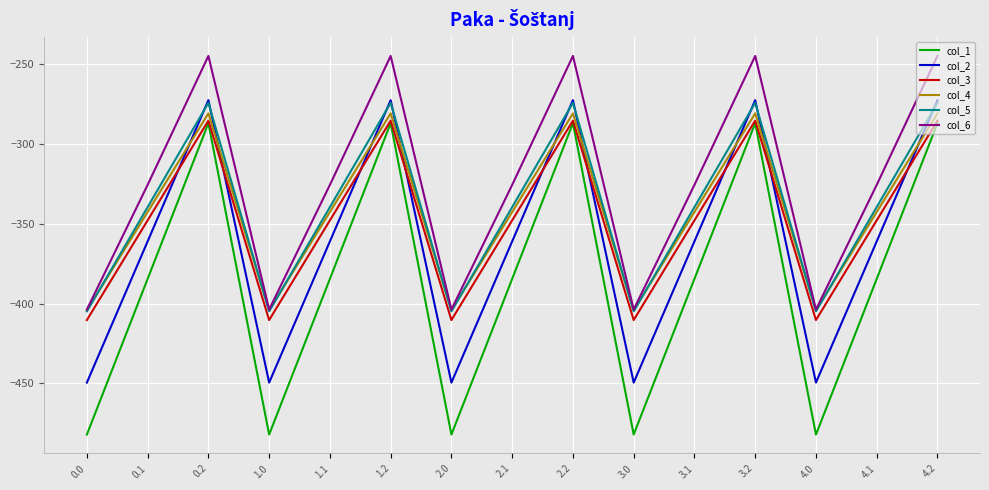

Which series has the largest total across all categories?

col_6